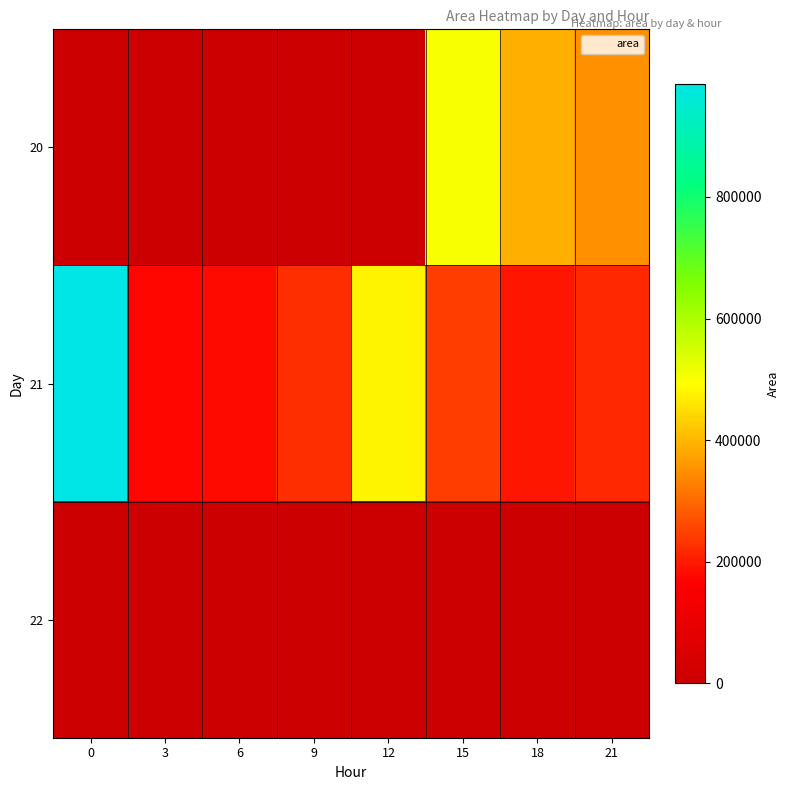

At 0, list the series in order from largest to smallest.

21, 22, 20